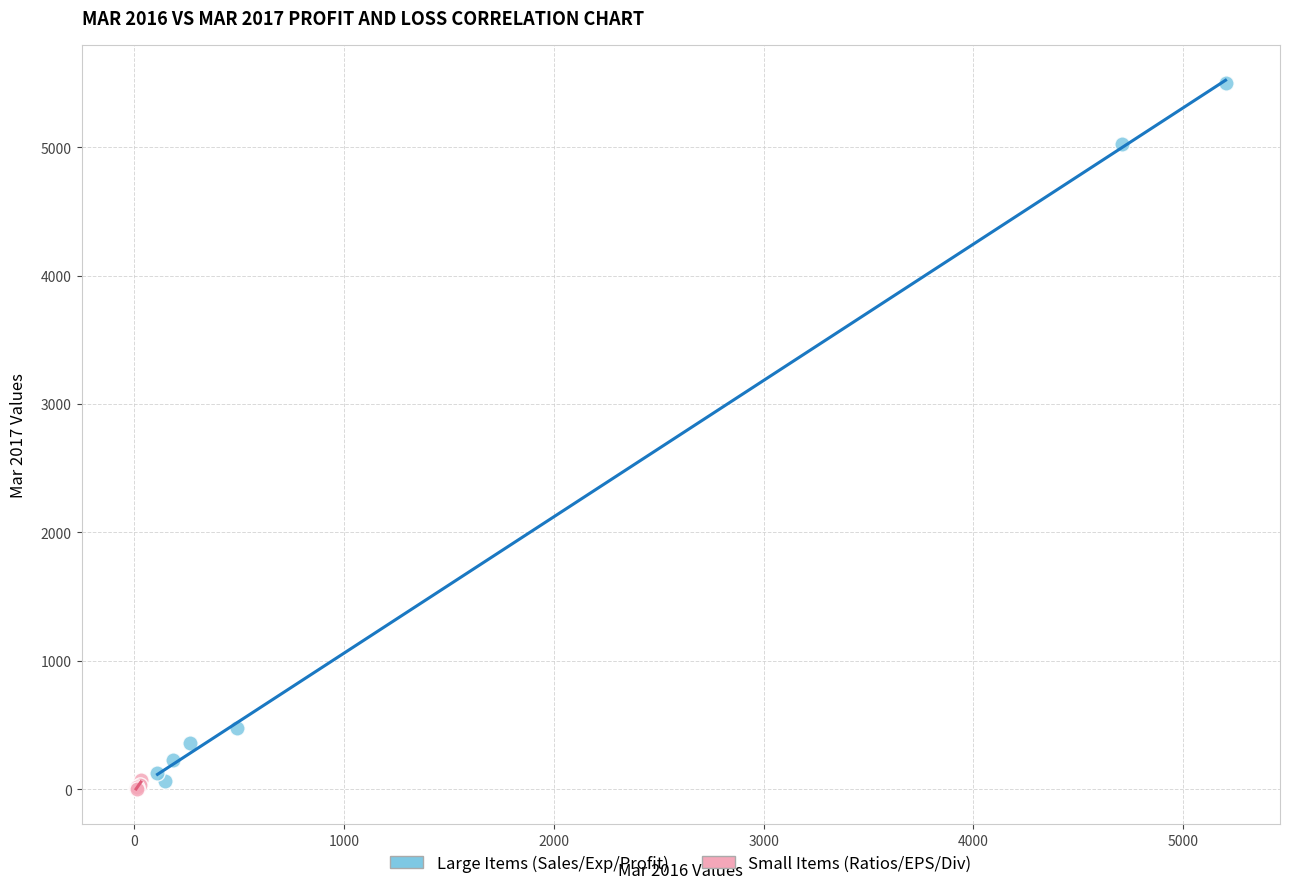

Which series reaches the maximum Y coordinate?

Large Items (Sales/Exp/Profit)